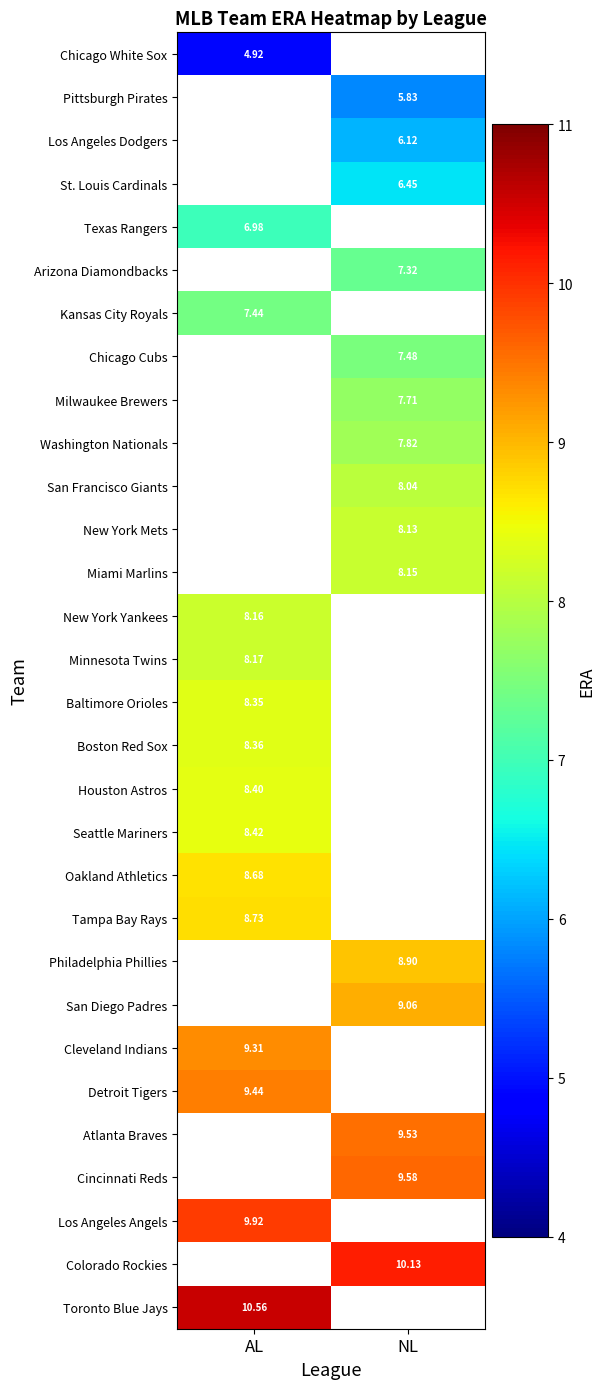

Rank the series by their maximum value, from lowest to highest.

Chicago White Sox, Pittsburgh Pirates, Los Angeles Dodgers, St. Louis Cardinals, Texas Rangers, Arizona Diamondbacks, Kansas City Royals, Chicago Cubs, Milwaukee Brewers, Washington Nationals, San Francisco Giants, New York Mets, Miami Marlins, New York Yankees, Minnesota Twins, Baltimore Orioles, Boston Red Sox, Houston Astros, Seattle Mariners, Oakland Athletics, Tampa Bay Rays, Philadelphia Phillies, San Diego Padres, Cleveland Indians, Detroit Tigers, Atlanta Braves, Cincinnati Reds, Los Angeles Angels, Colorado Rockies, Toronto Blue Jays